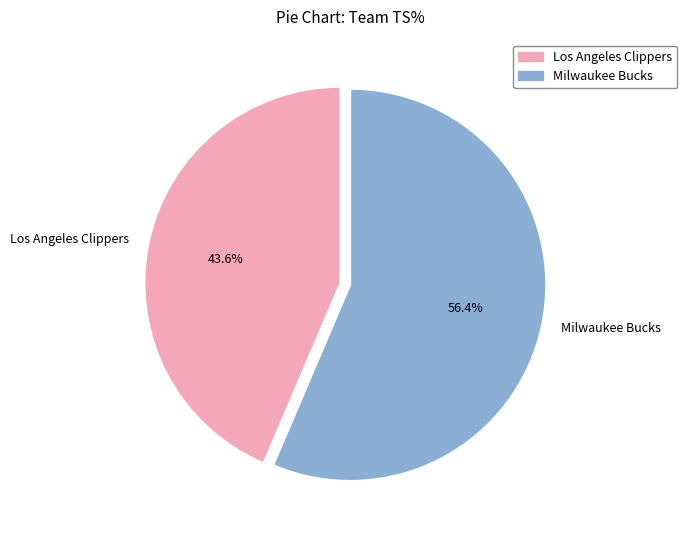

To the nearest percent, what is the difference between the largest and smallest slice percentages?

13%